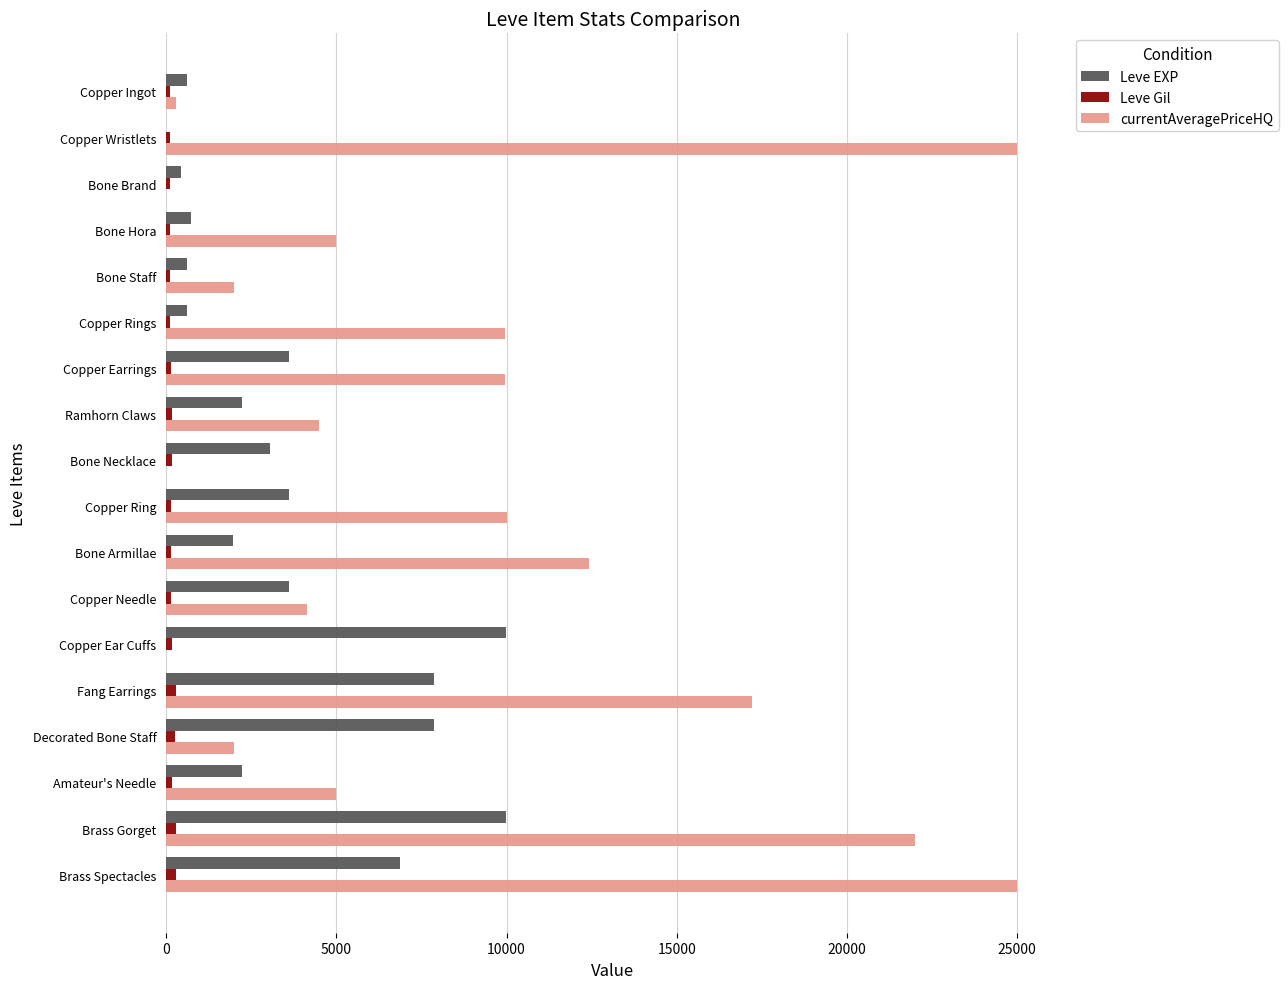

Which series has the largest total across all categories?

currentAveragePriceHQ